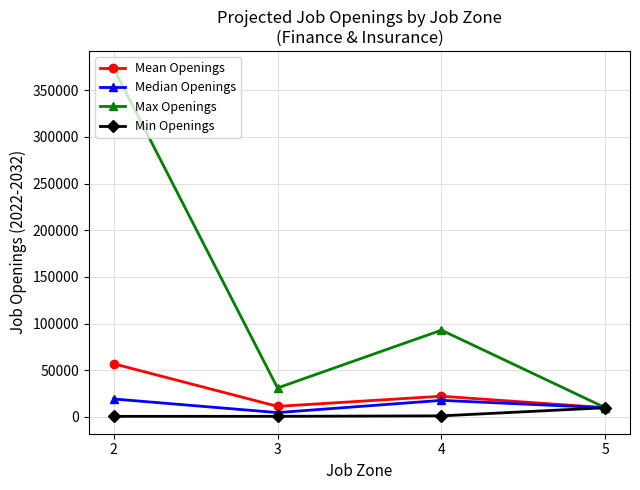

At which label is Median Openings closest to 11900?

5